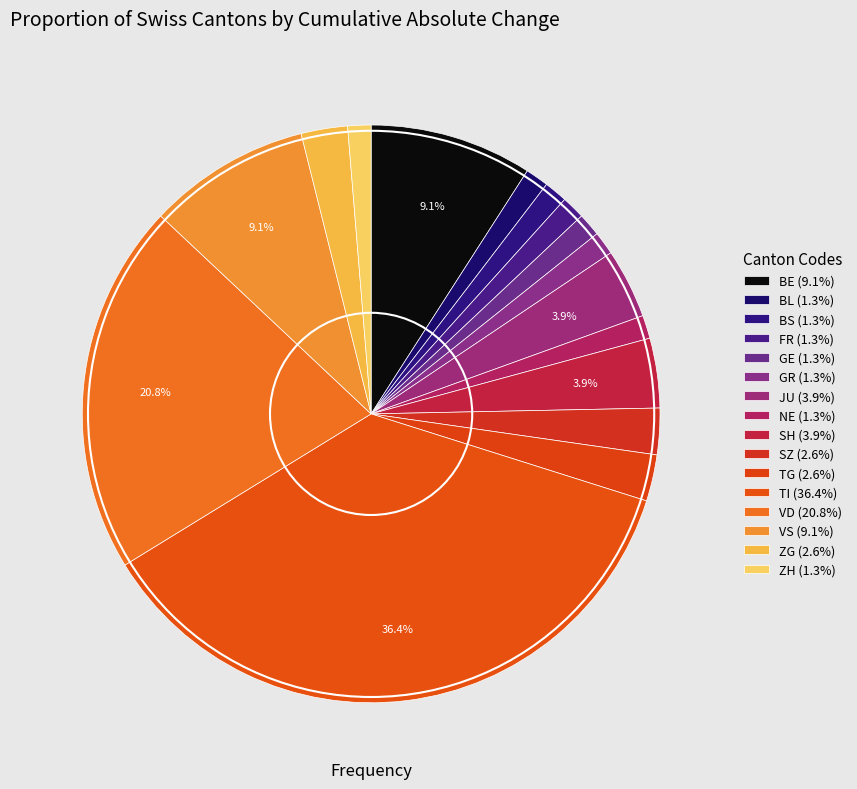

Is there a majority slice in this chart?

No